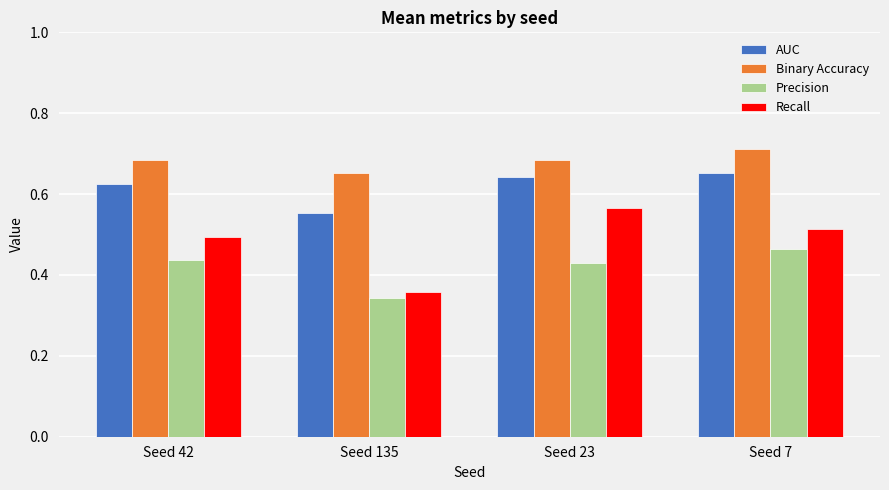

Are the bars grouped side by side (vs. stacked)?

Yes